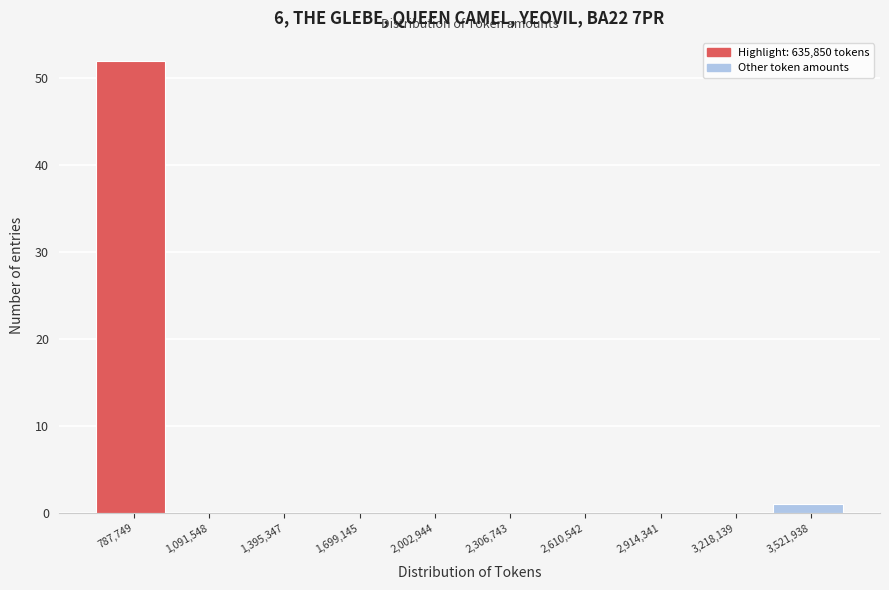

How tall is the bar that spans 650000 to 950000 on the x-axis? Neither the bar edges nor the heights are printed on the chart, so give them approximately, as read against the axes.

52